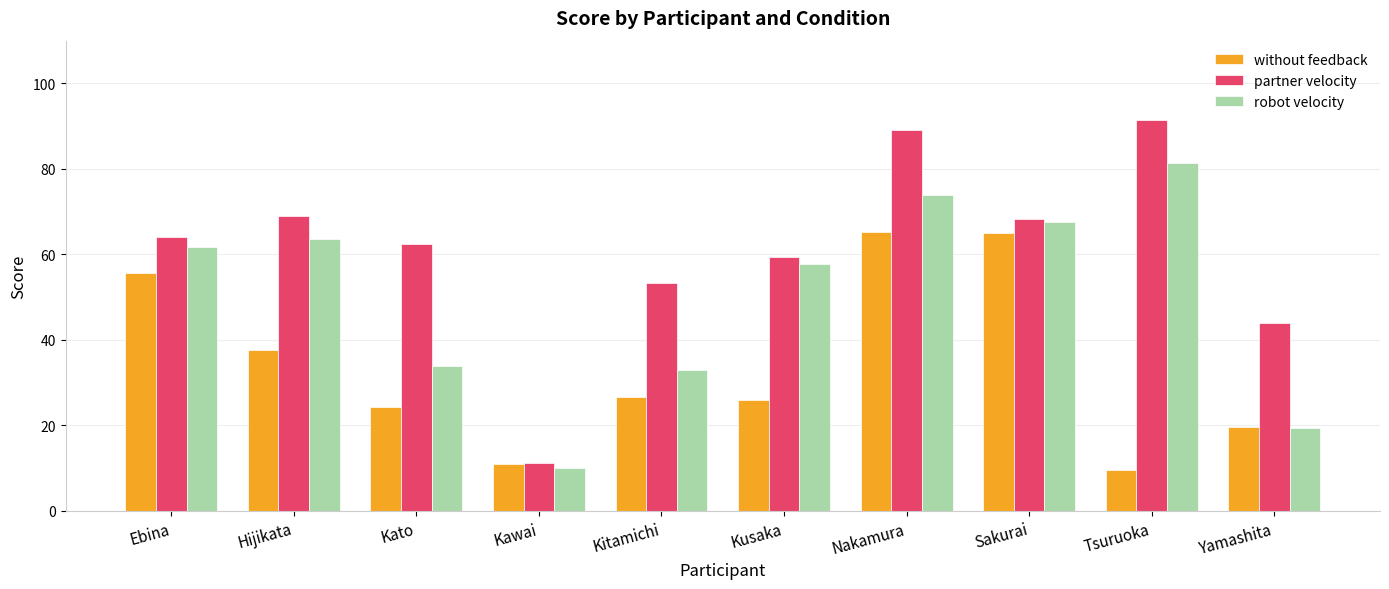

What is the maximum value for robot velocity?

81.3